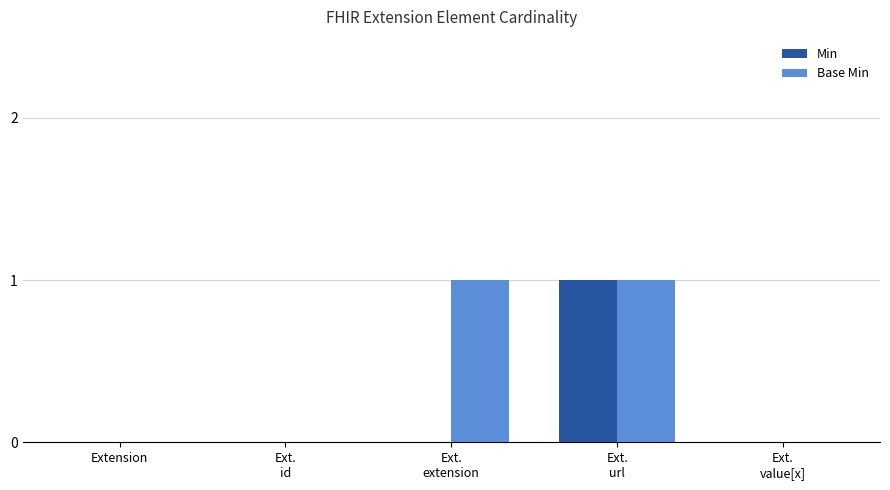

How many categories are shown in the chart?

5